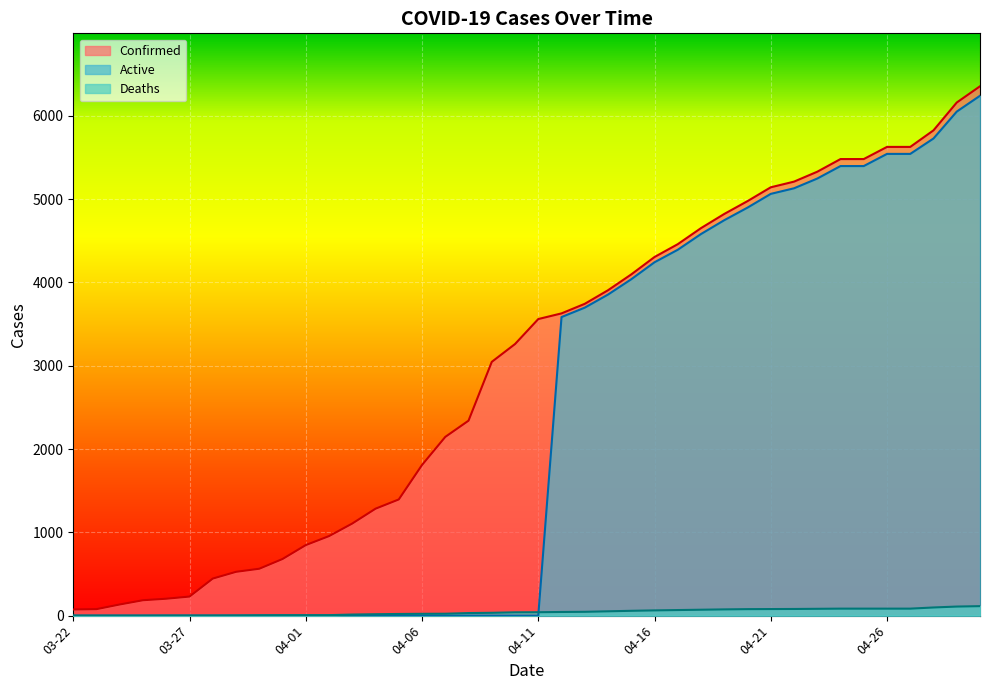

What is the maximum value shown in the chart?

6356